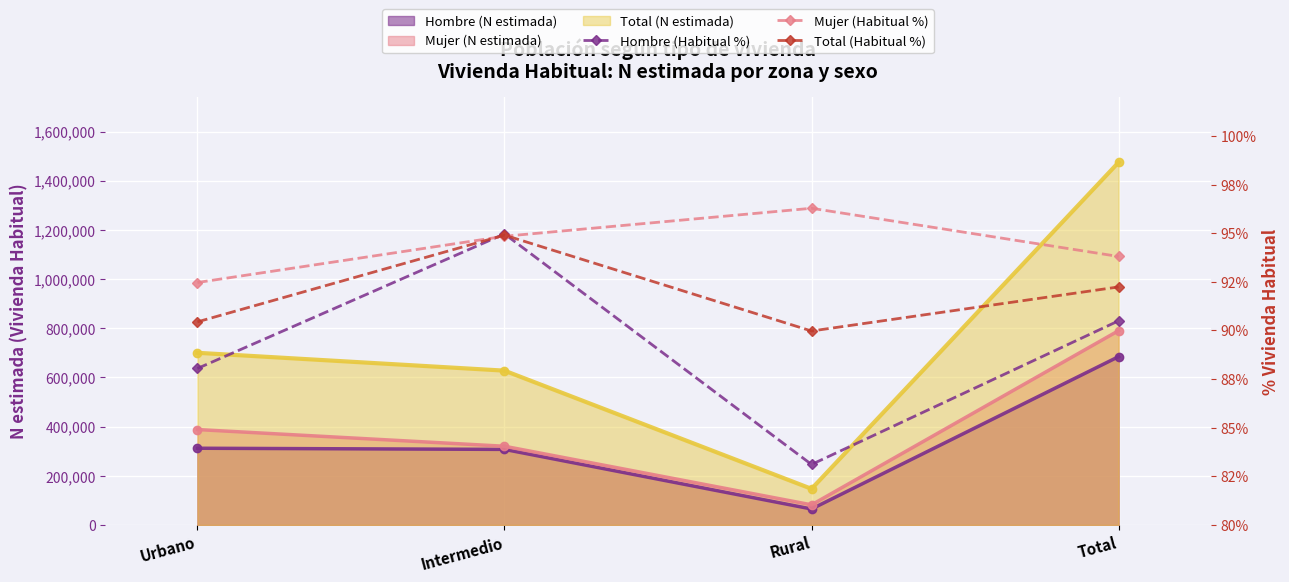

At which label is Mujer (Habitual %) closest to 94?

Total